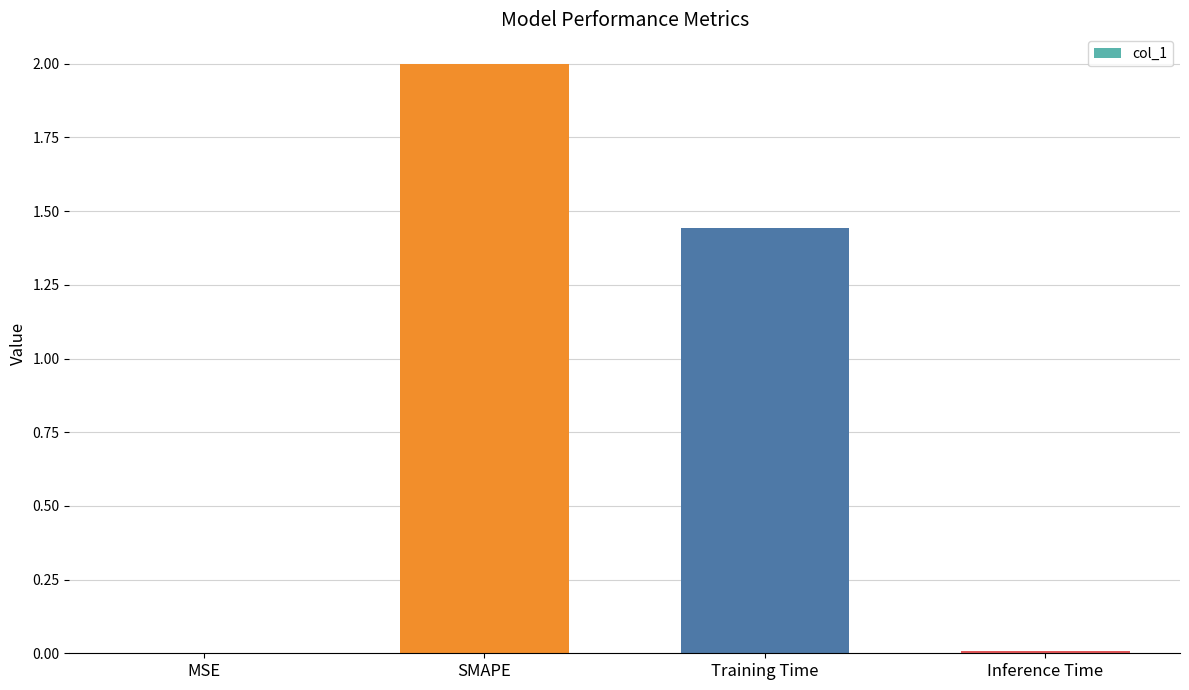

Where does the data first go above 1?

SMAPE